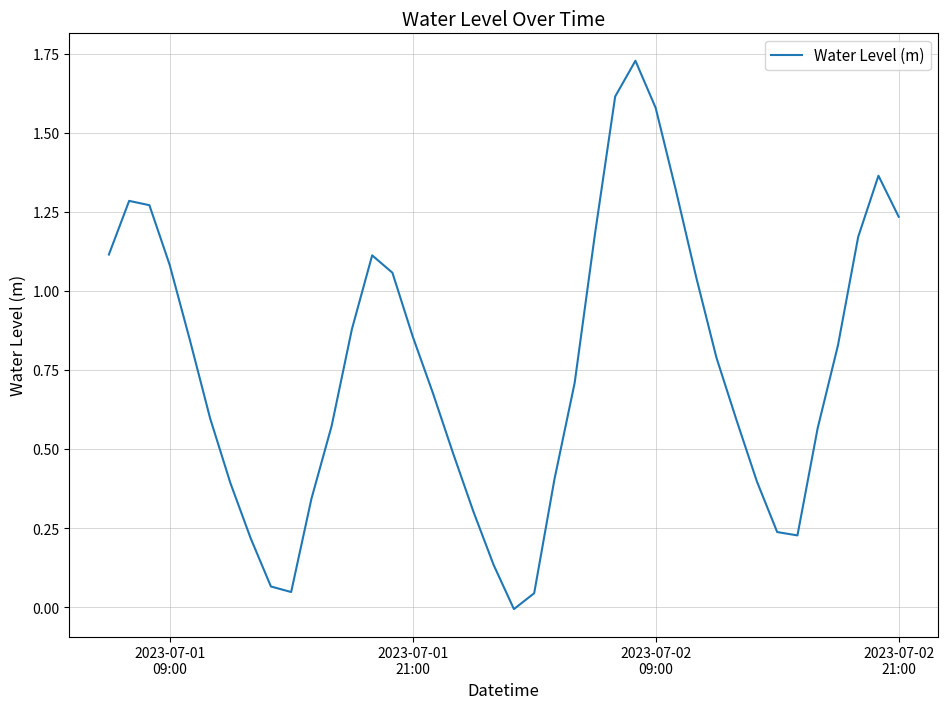

How many lines are shown in the chart?

1